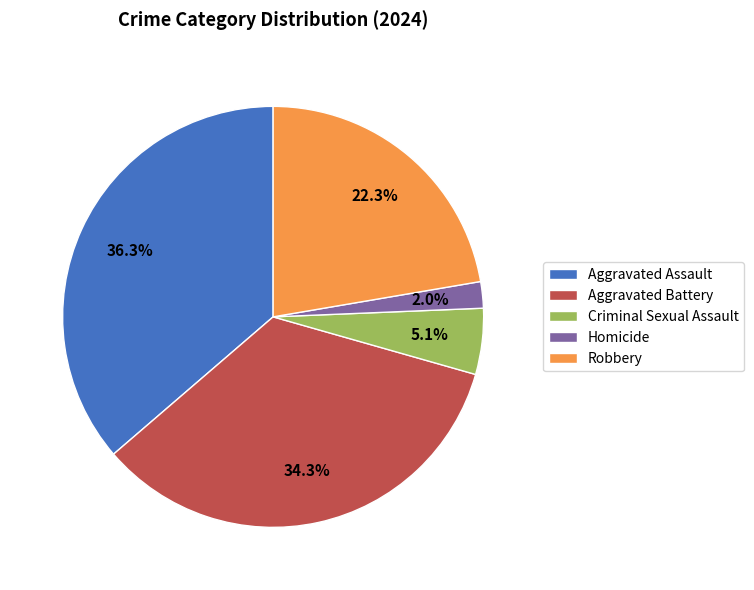

What is the largest slice in the pie chart?

Aggravated Assault